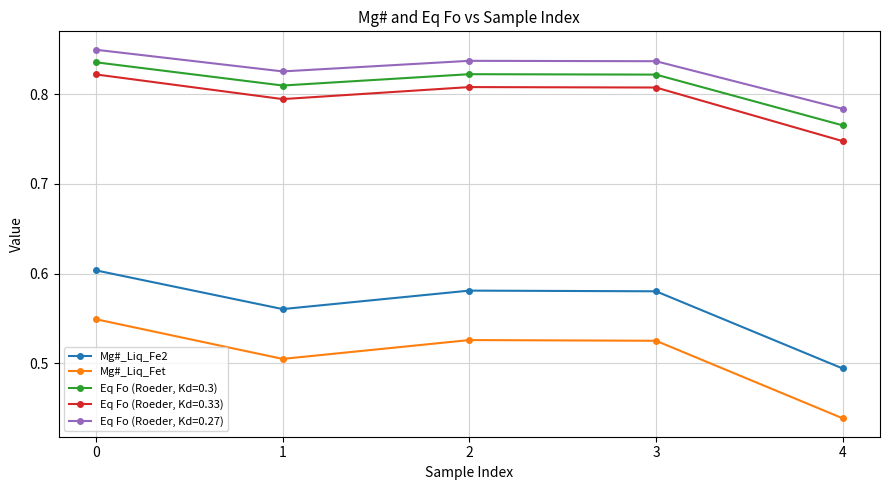

At which label is Mg#_Liq_Fe2 closest to 0?

4